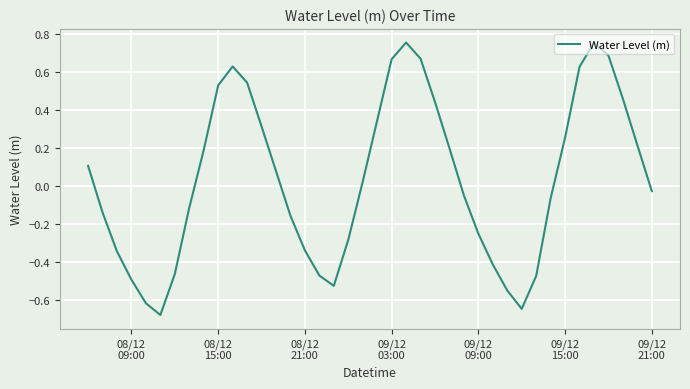

Does the chart display data point markers on the line(s)?

No